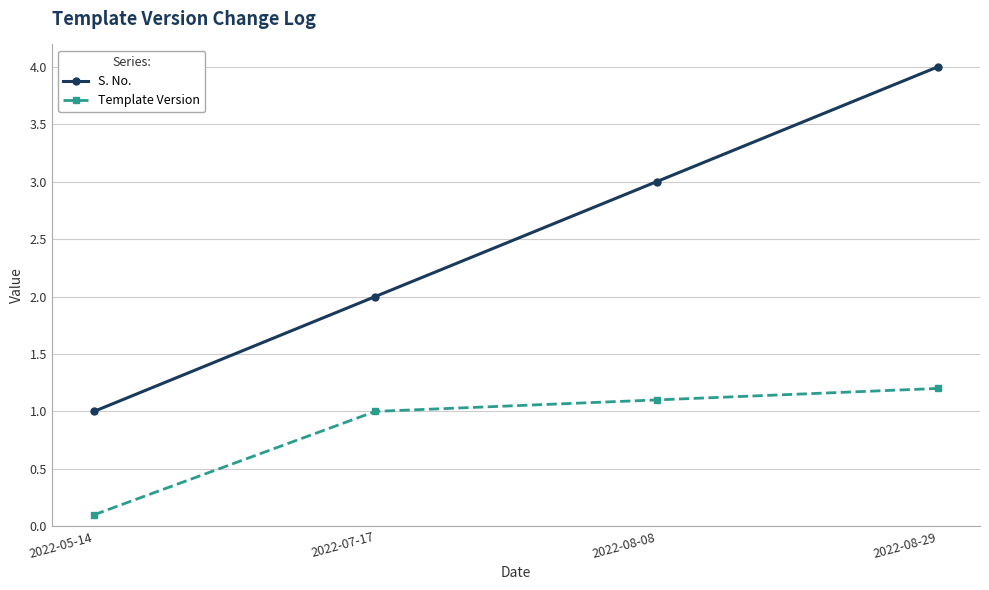

True or false: Template Version and S. No. cross at least once.

False